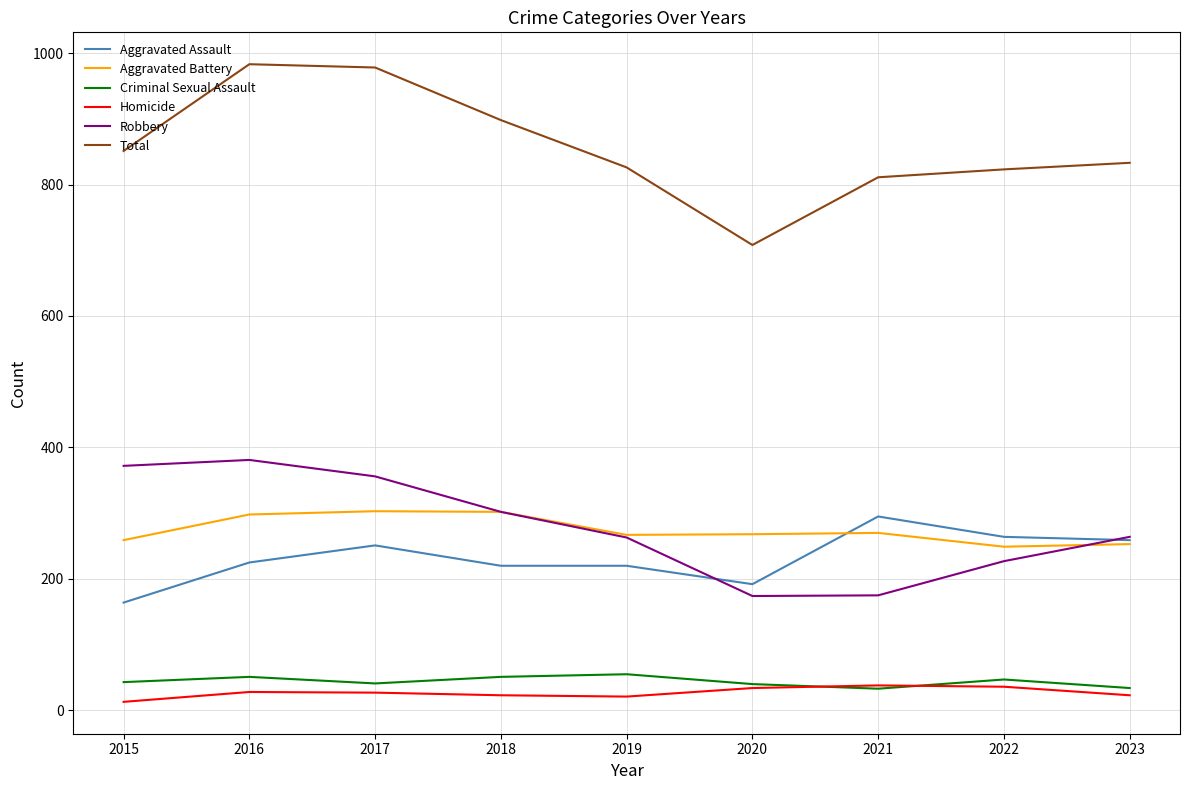

True or false: Robbery and Criminal Sexual Assault cross at least once.

False